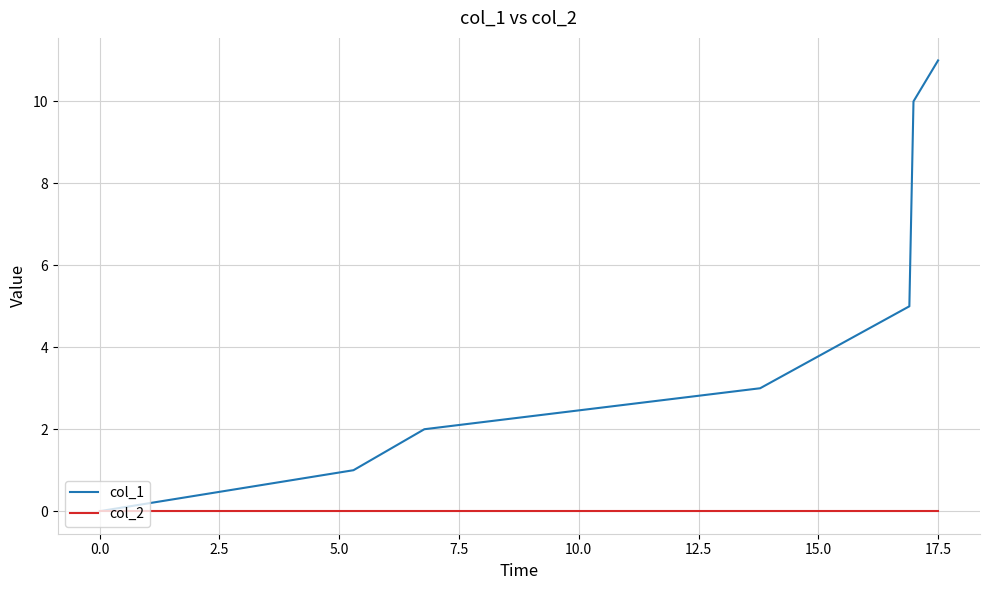

Which series has the widest spread of values?

col_1